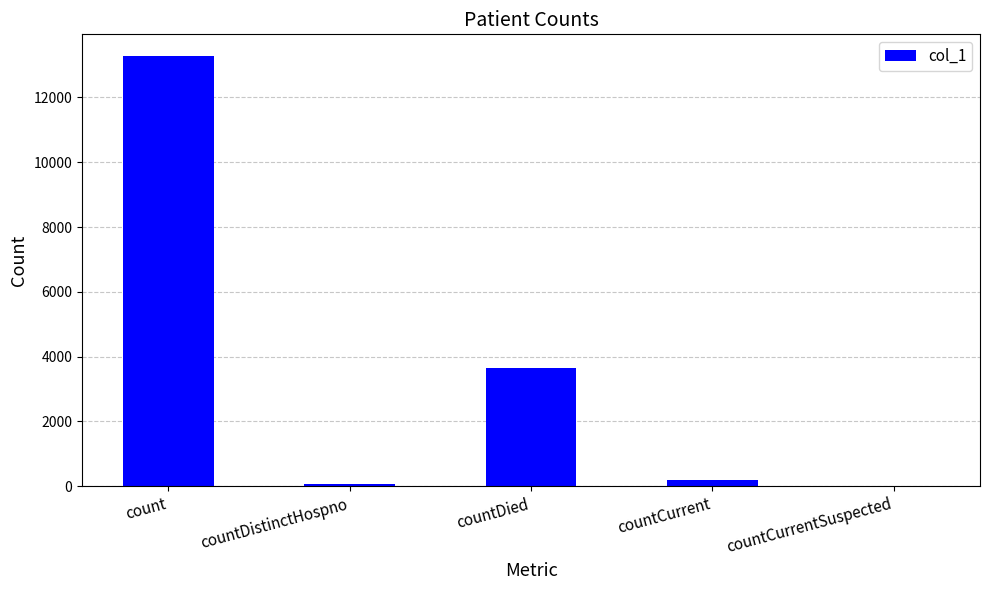

What is the difference between the values at countDistinctHospno and countCurrent?

125